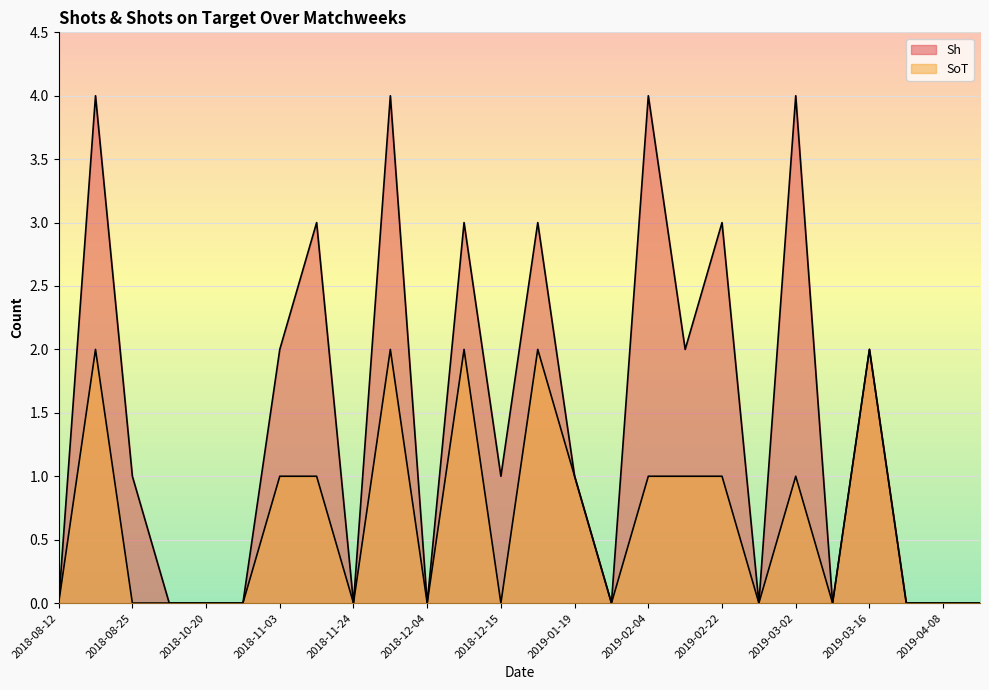

What is the label of the 10th point from the right?

2019-02-04